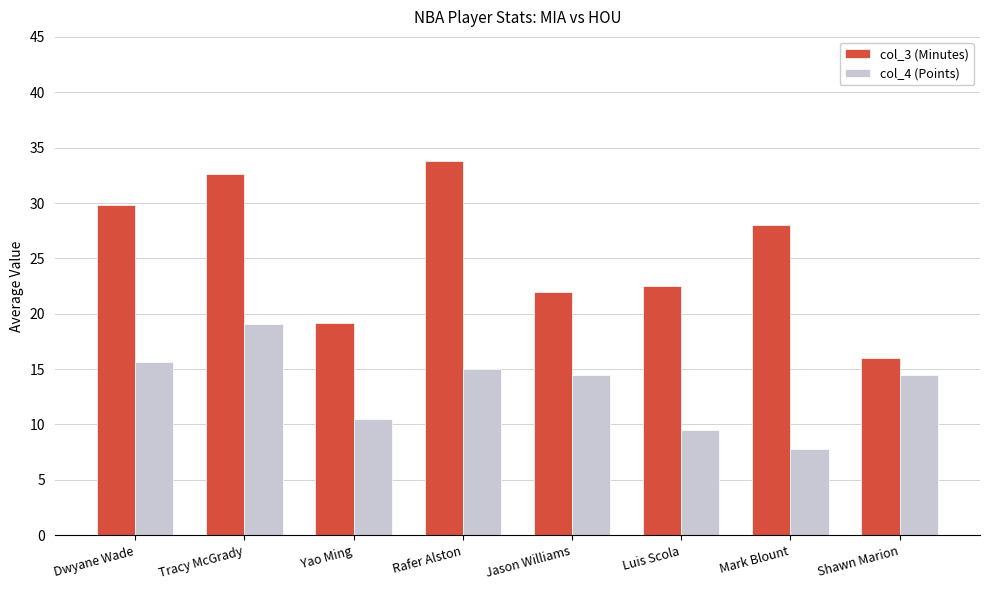

How many values in the col_4 (Points) series exceed 14?

5